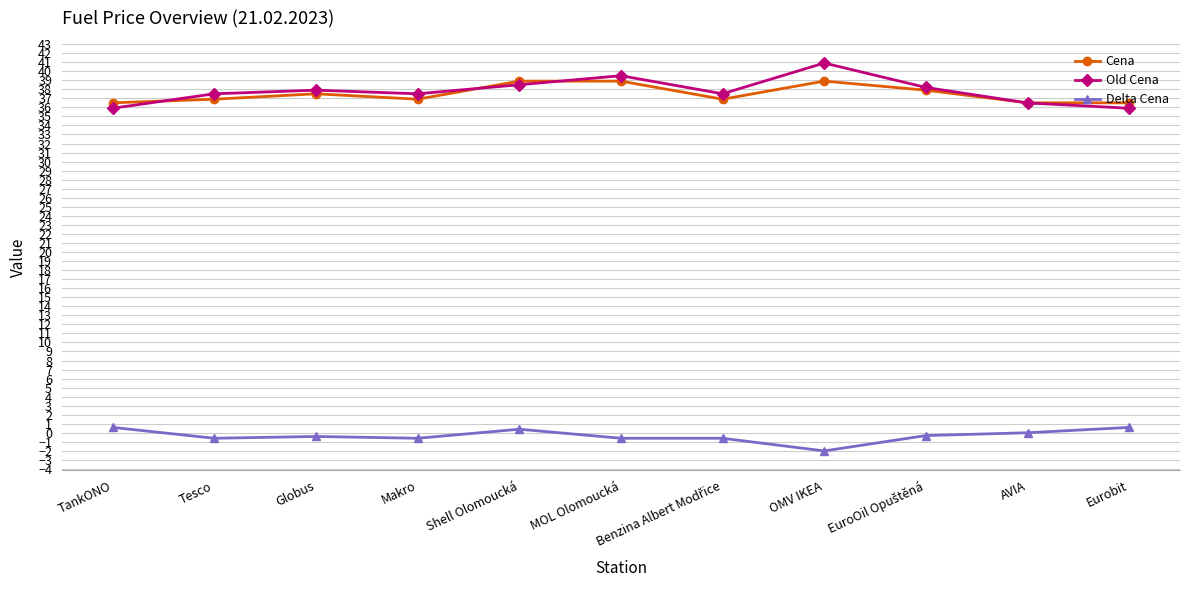

At how many categories does at least one series exceed 22?

11